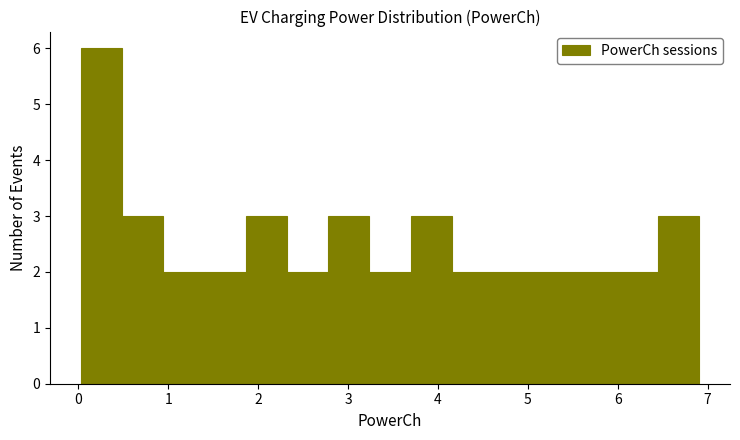

Which range on the x-axis has the tallest bar?

0.0 to 0.5